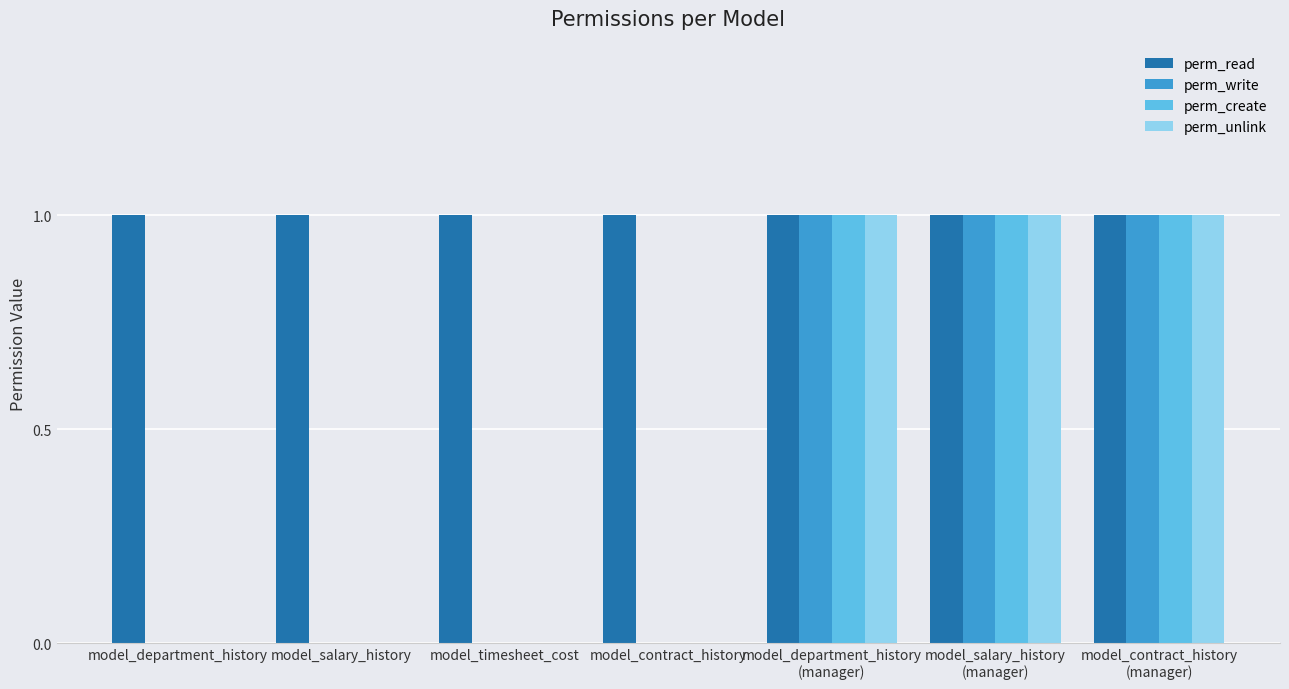

True or false: perm_write has a value of 0 at model_department_history.

True